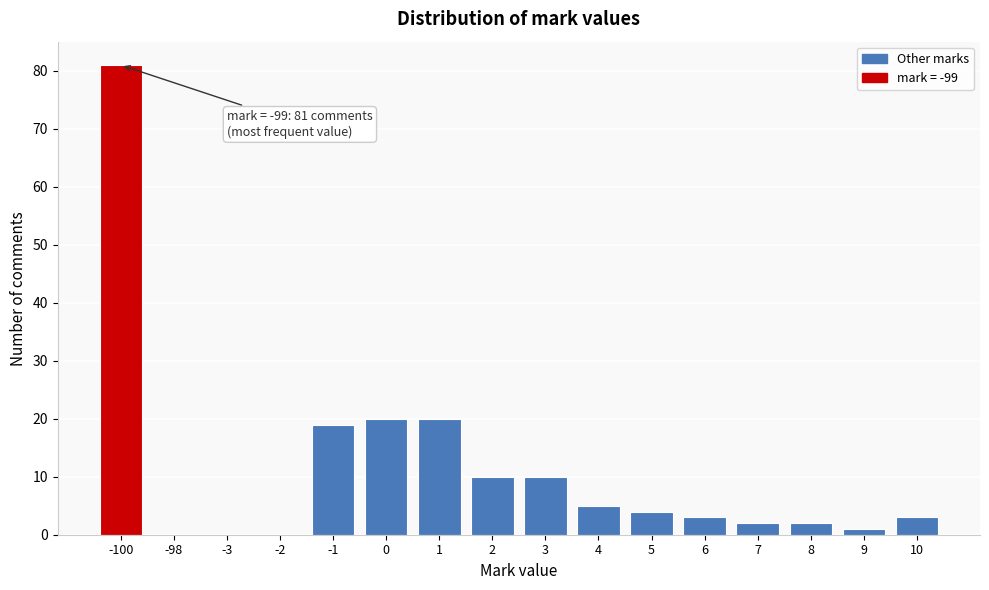

Reading left to right, transcribe all the data shown in this chart.

-100=81	-98=0	-3=0	-2=0	-1=19	0=20	1=20	2=10	3=10	4=5	5=4	6=3	7=2	8=2	9=1	10=3